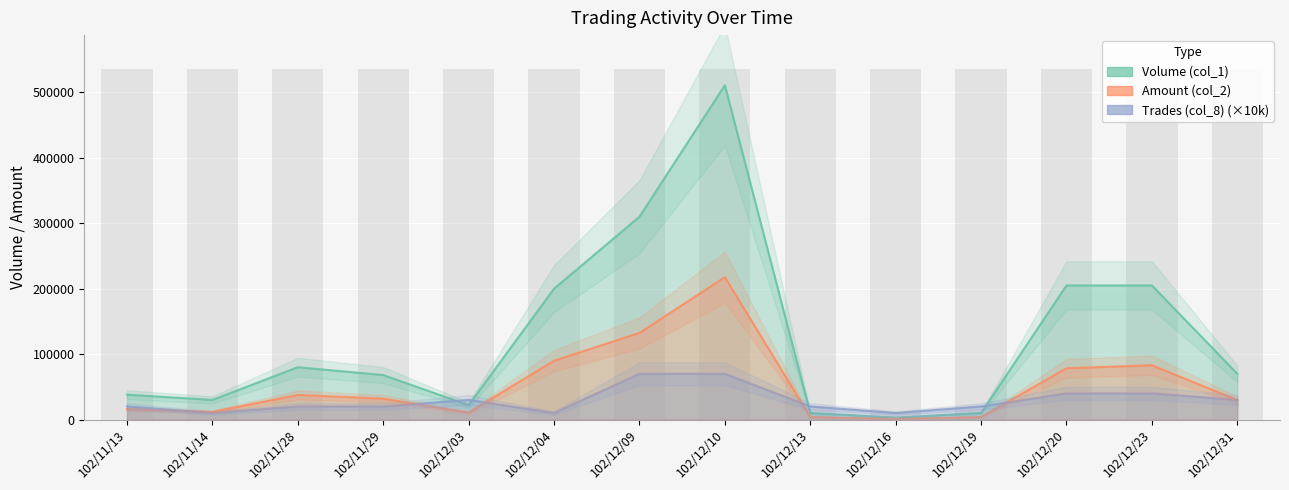

Which series has the widest spread of values?

Volume (col_1)